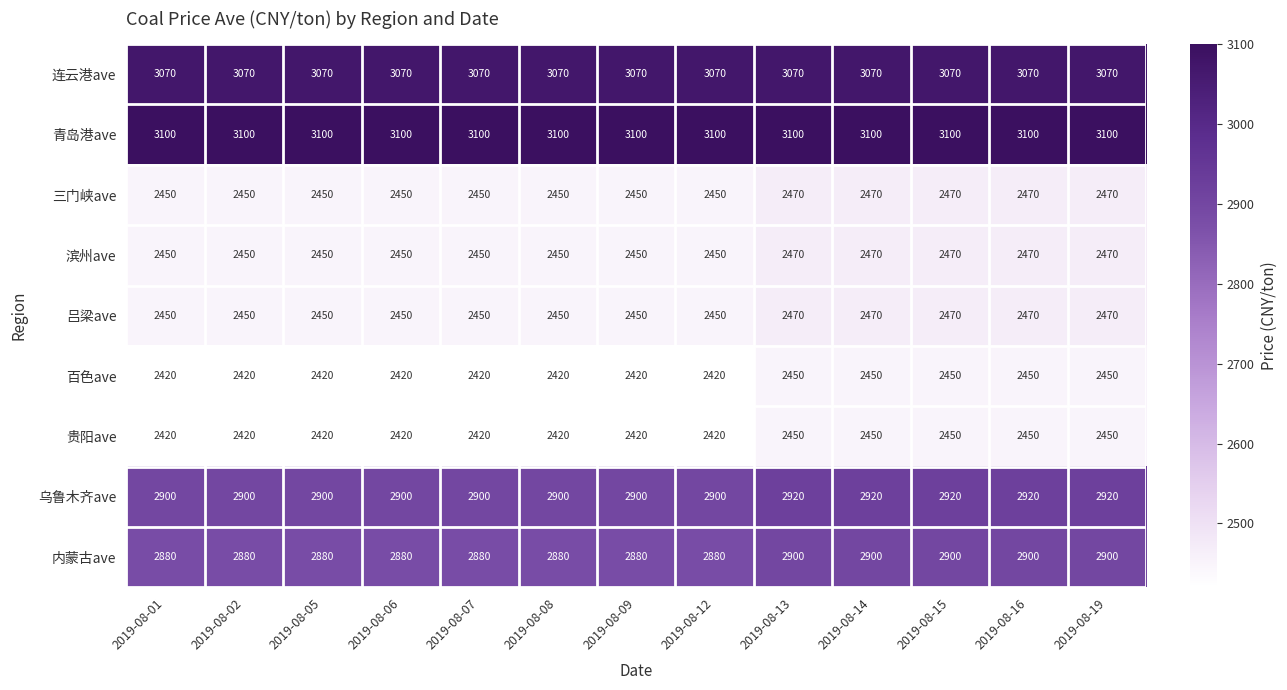

True or false: 乌鲁木齐ave has a value of 4166 at 2019-08-13.

False